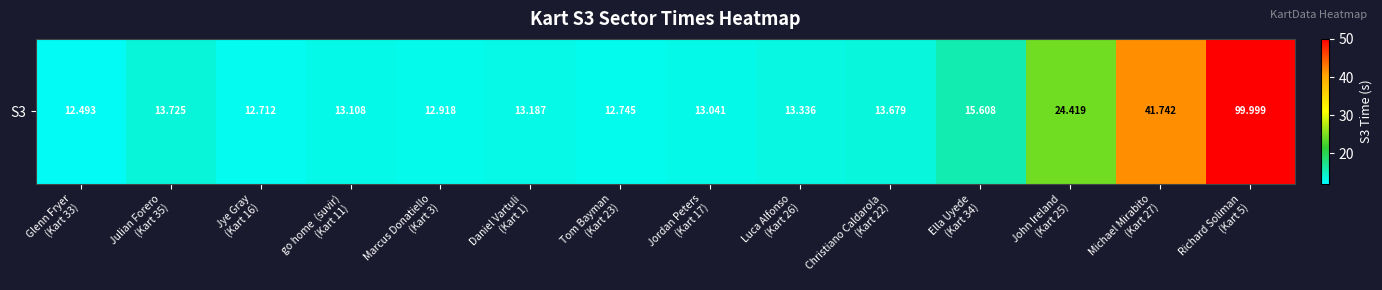

Reading left to right, extract all data points from this chart.

12.5	13.7	12.7	13.1	12.9	13.2	12.7	13.0	13.3	13.7	15.6	24.4	41.7	100.0